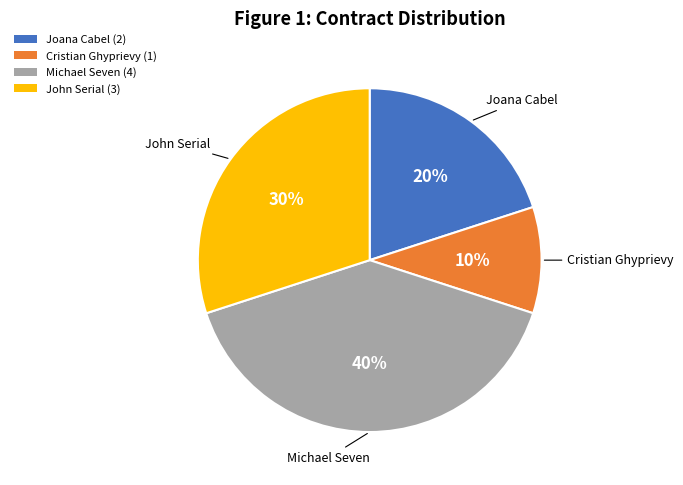

Which has a higher value, Michael Seven (4) or Joana Cabel (2)?

Michael Seven (4)